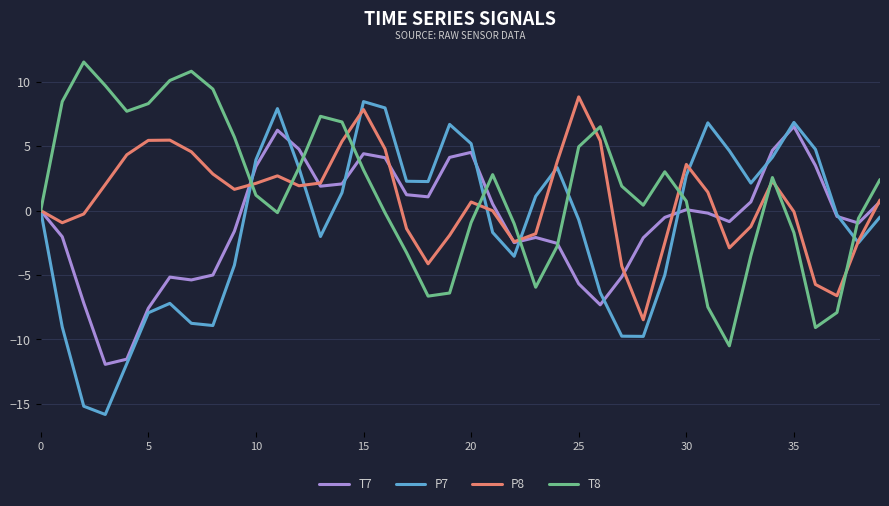

Which series has the widest spread of values?

P7